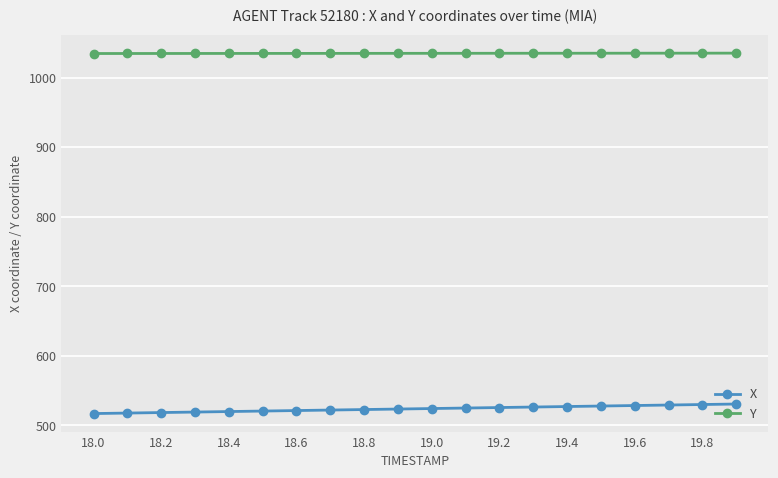

What is the value of the X point at the 16th from the left?

527.7